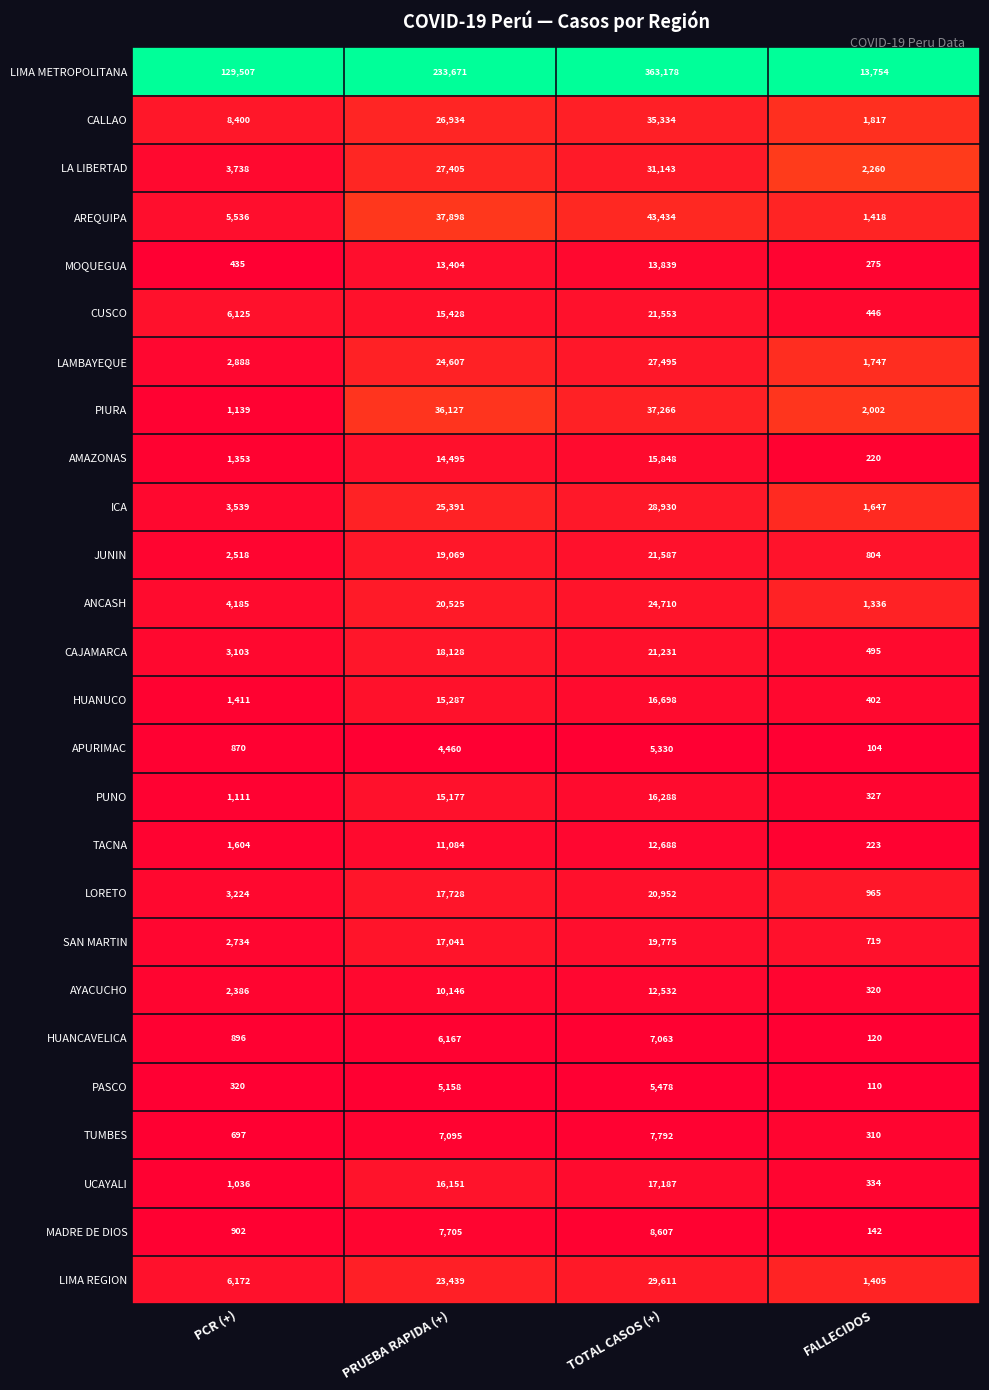

How many data points does each series have?

4